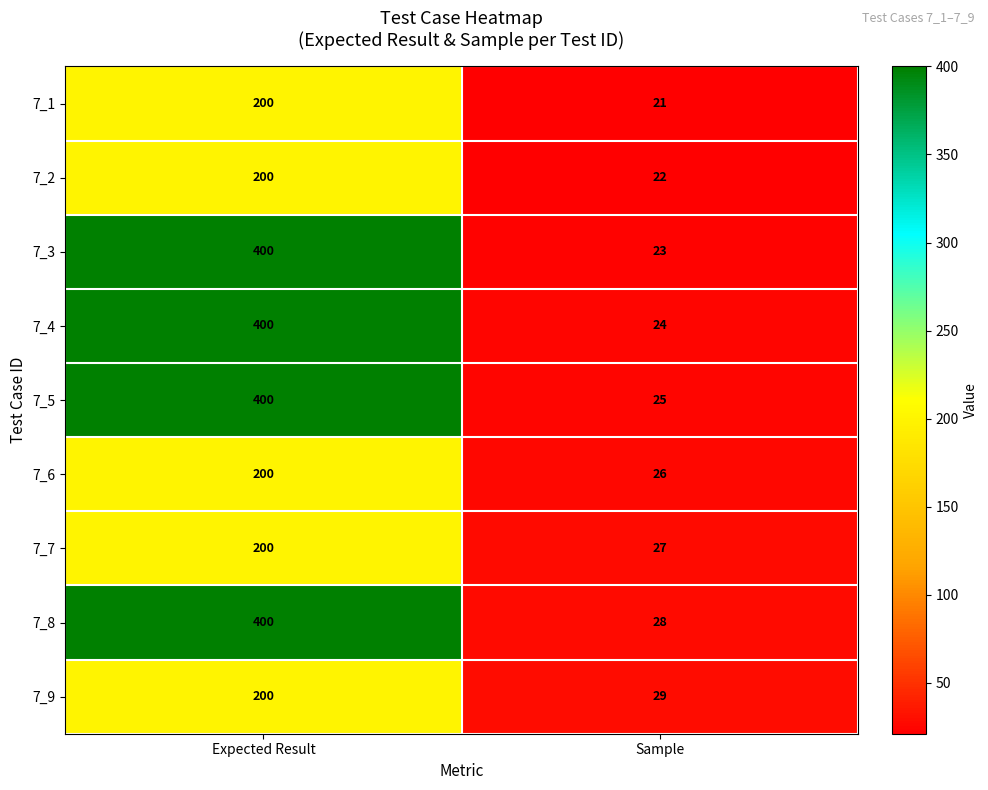

Which series has the largest range (max minus min)?

7_3